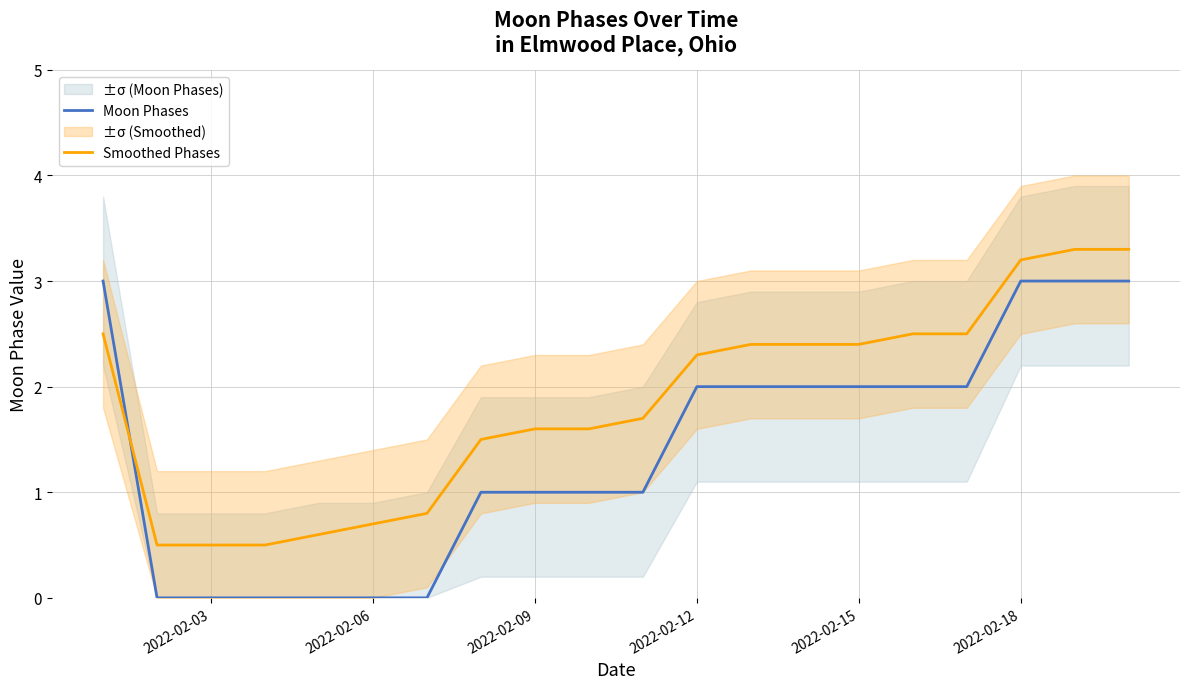

What is the difference between the maximum and minimum values in the Smoothed Phases series?

2.8